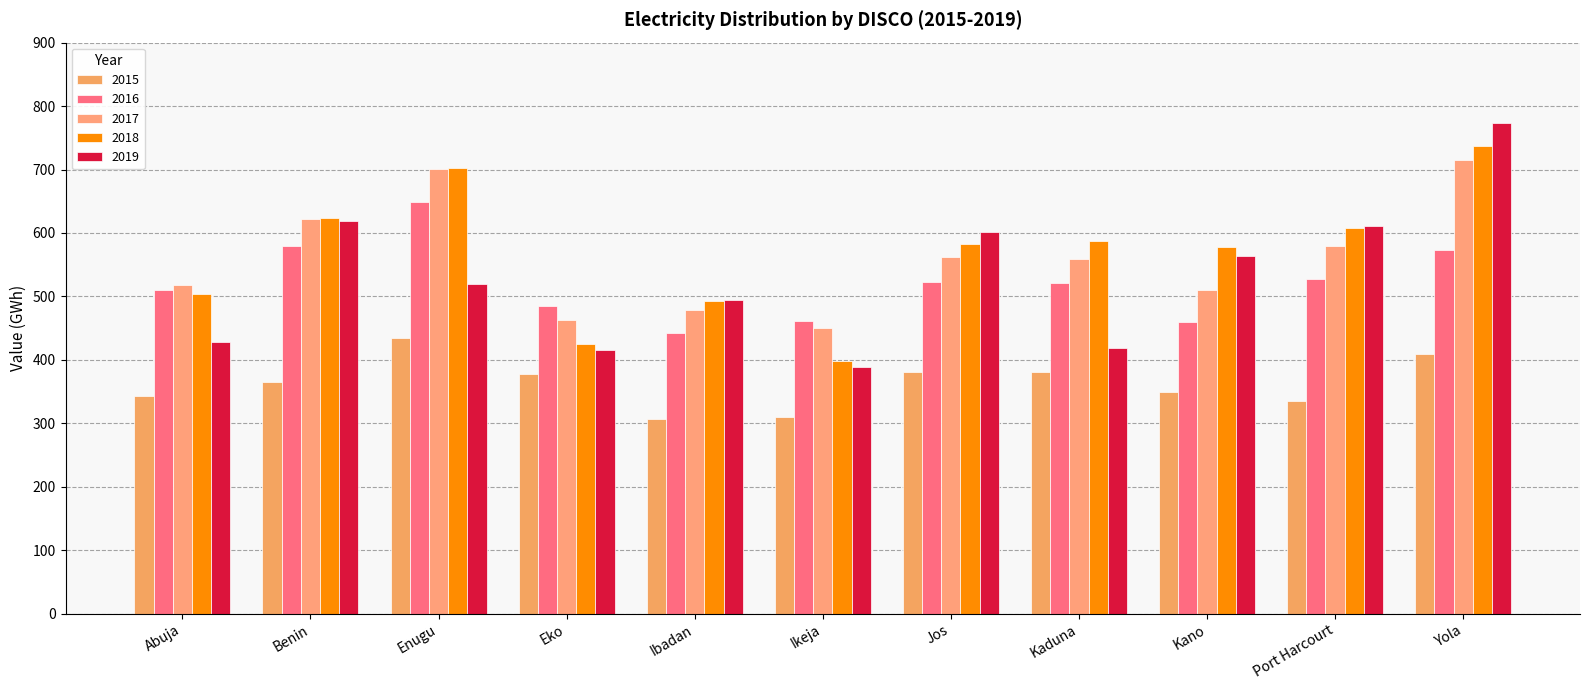

What is the label of the 11th bar from the left?

Yola